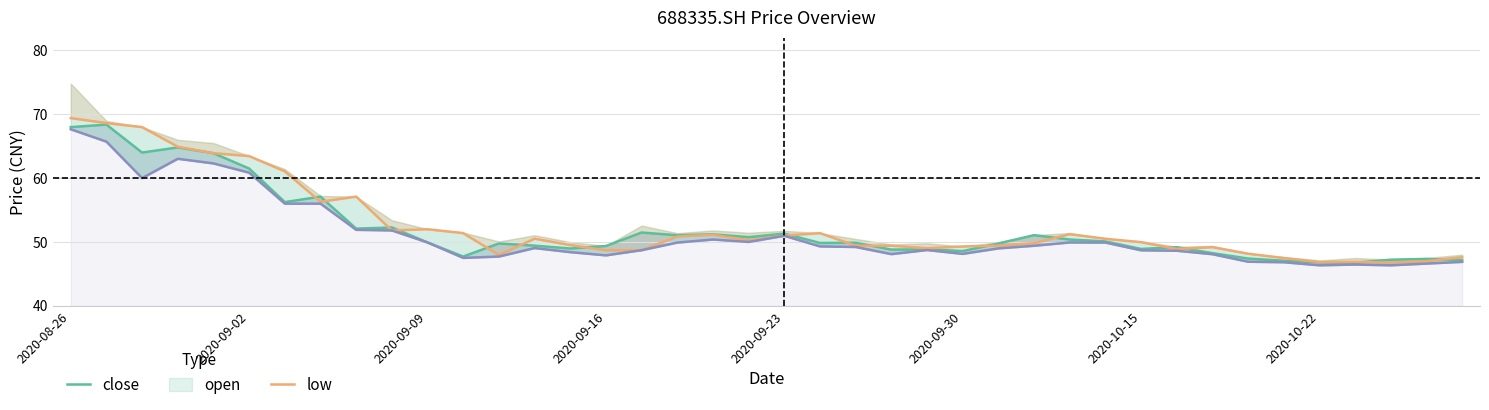

What is the spread (max minus min) of values at 31?

0.6